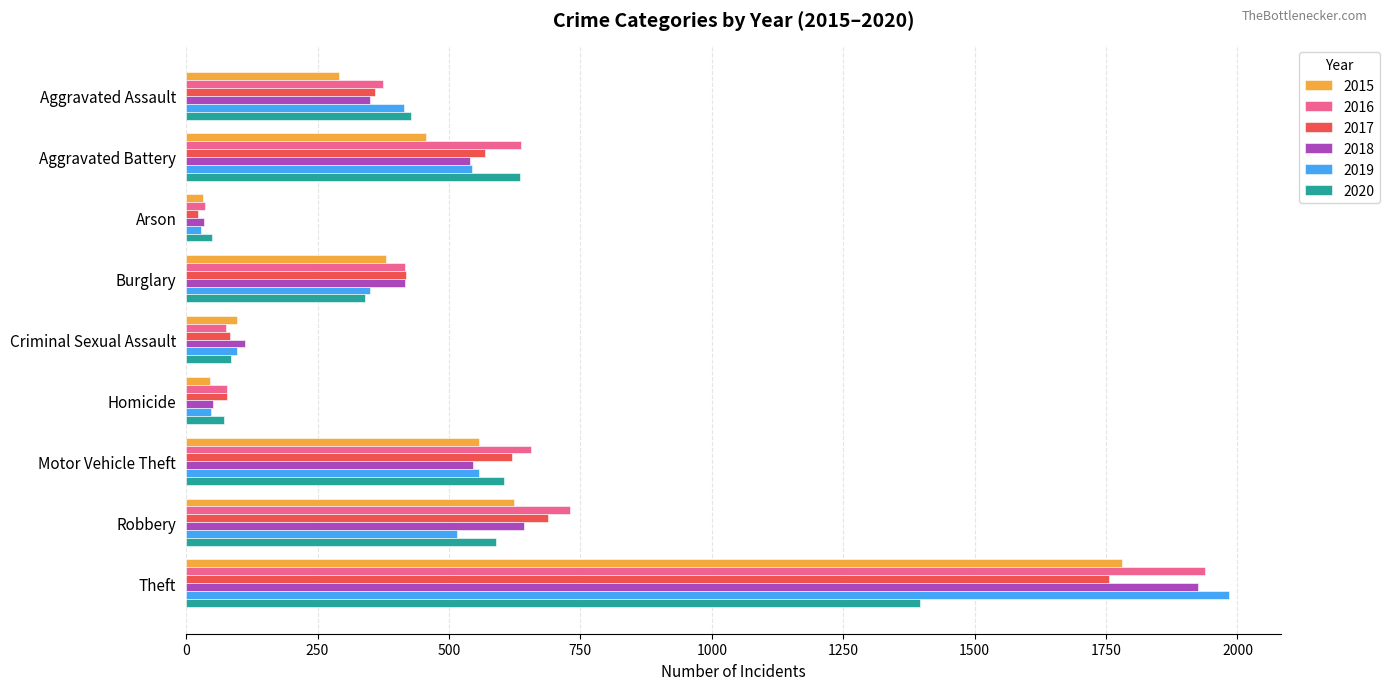

True or false: 2016 has a value of 152 at Aggravated Battery.

False